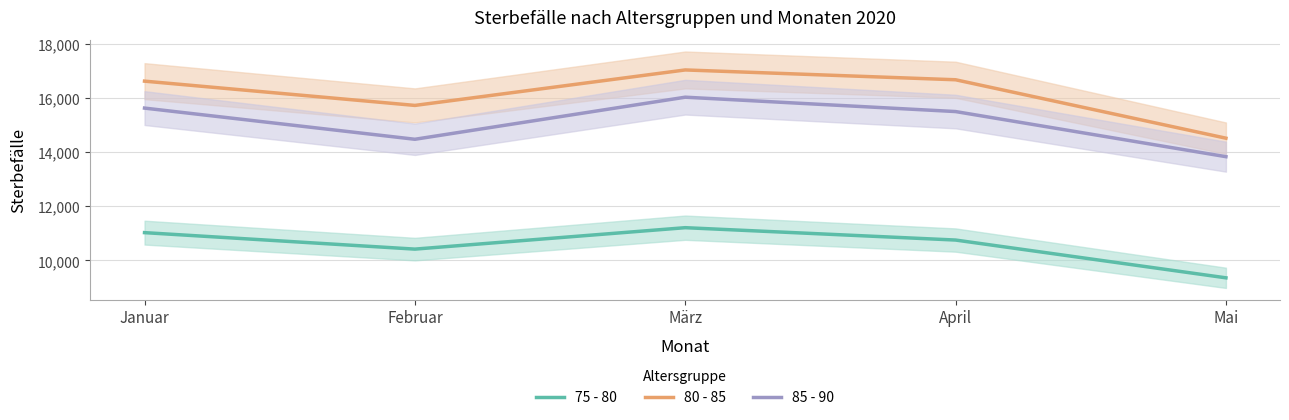

What is the value of the 80 - 85 point at the 5th from the left?

14517